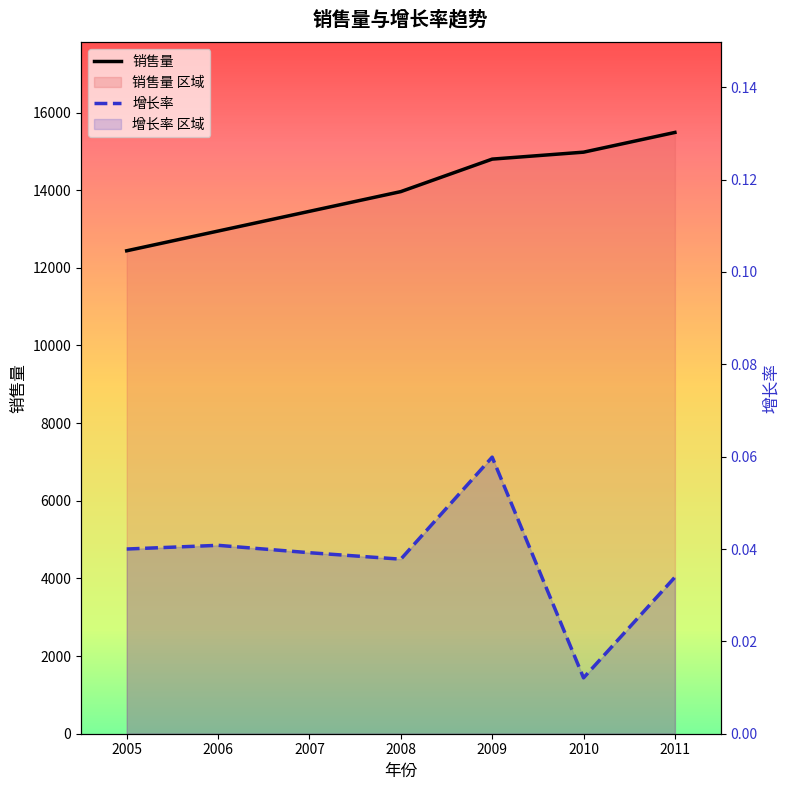

True or false: 销售量 and 增长率 cross at least once.

False